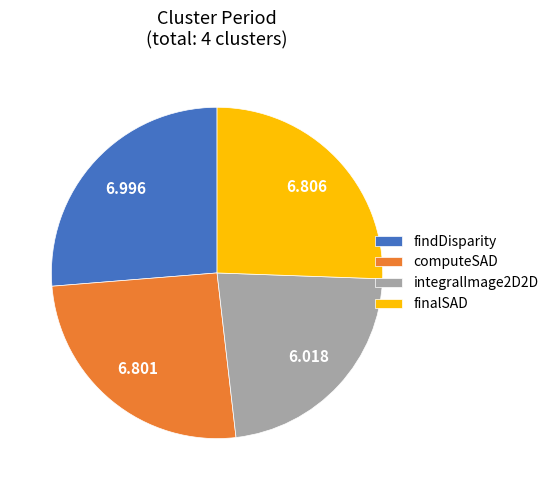

Is there a majority slice in this chart?

No